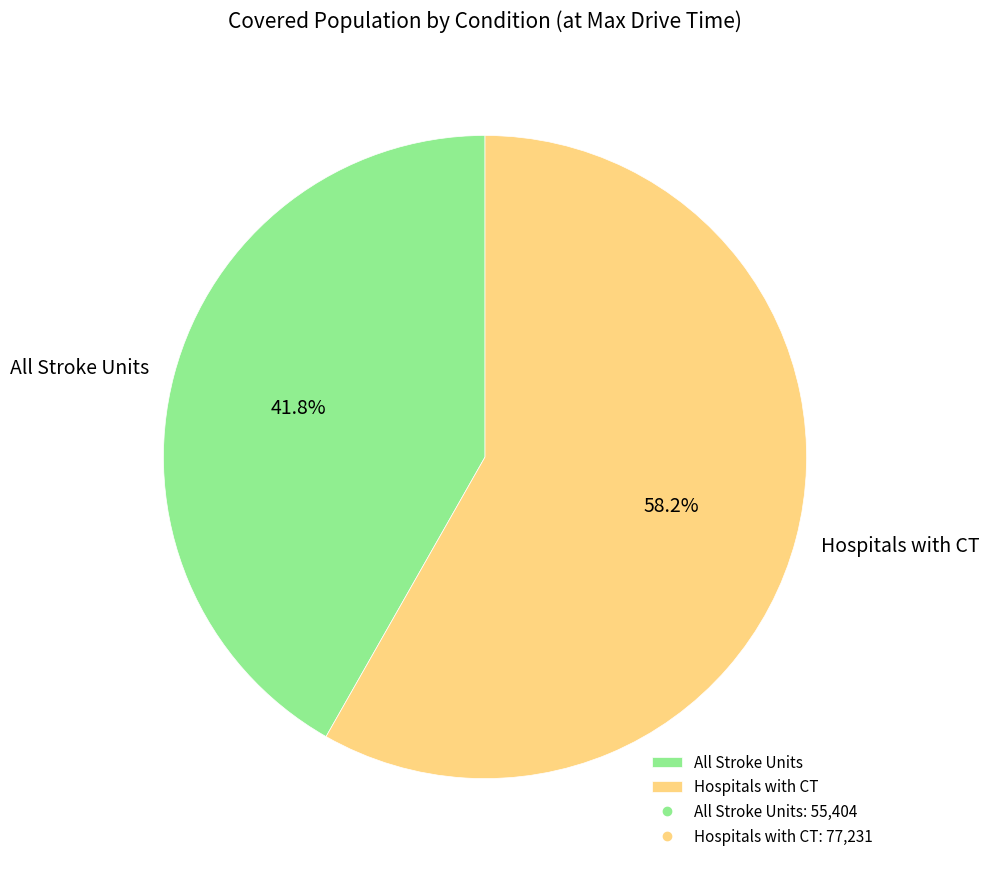

Is the sum of All Stroke Units and Hospitals with CT greater than half?

Yes